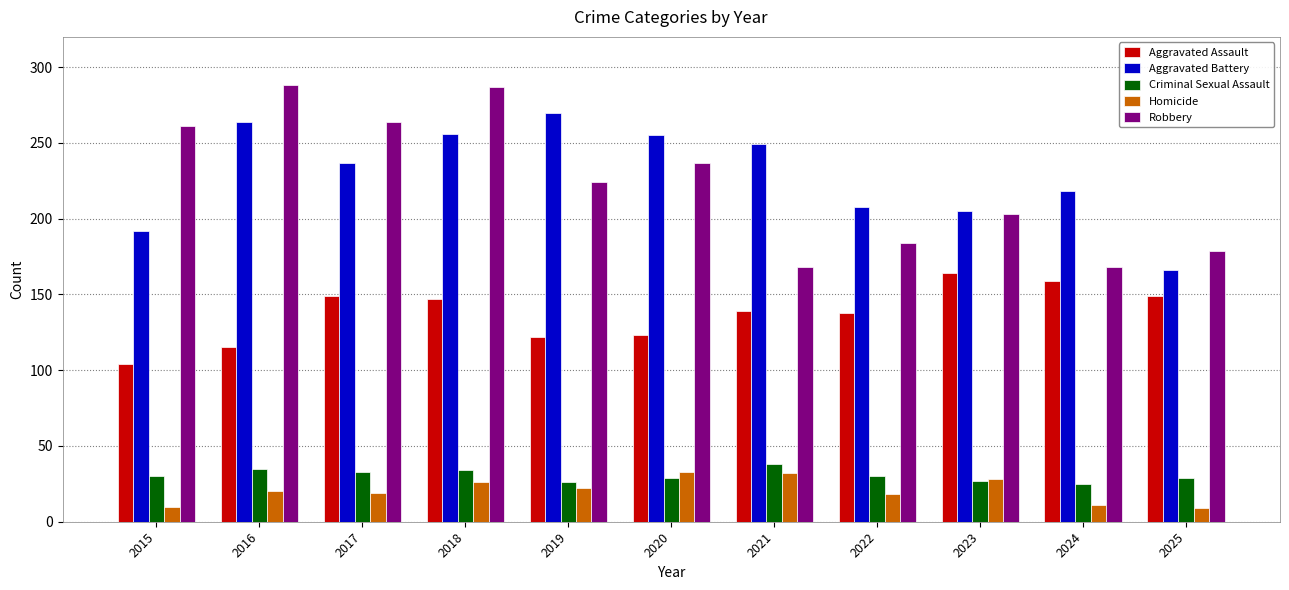

At which category is the sum across all series the highest?

2018